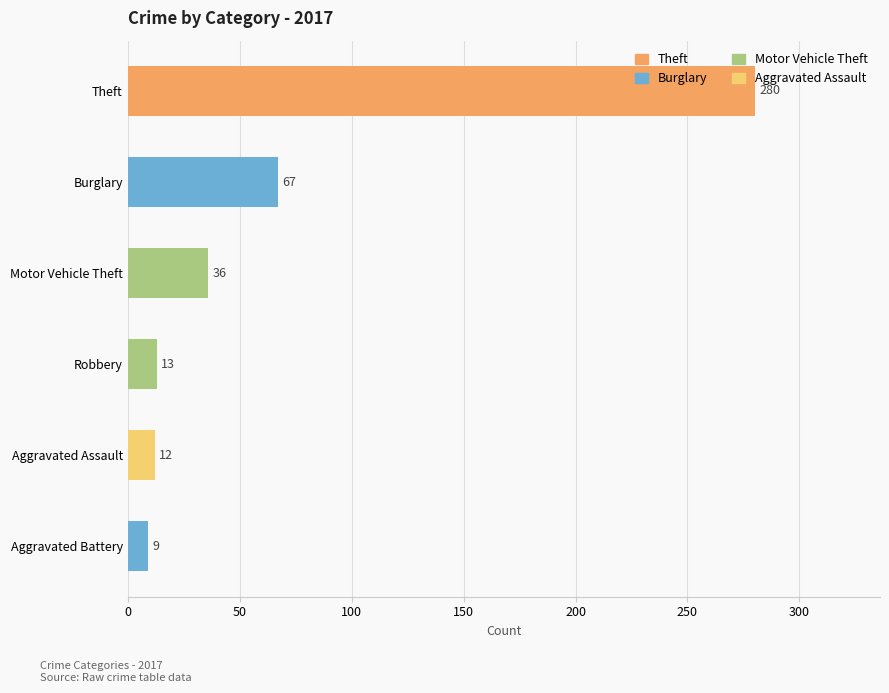

Where is the data nearest to the value 144?

Burglary